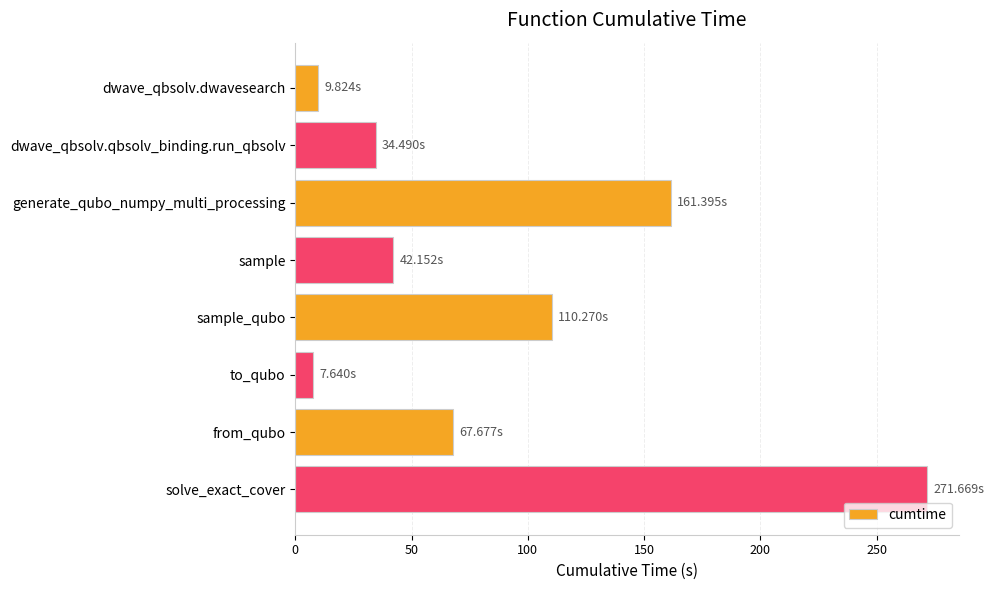

Count the number of categories in the chart.

8